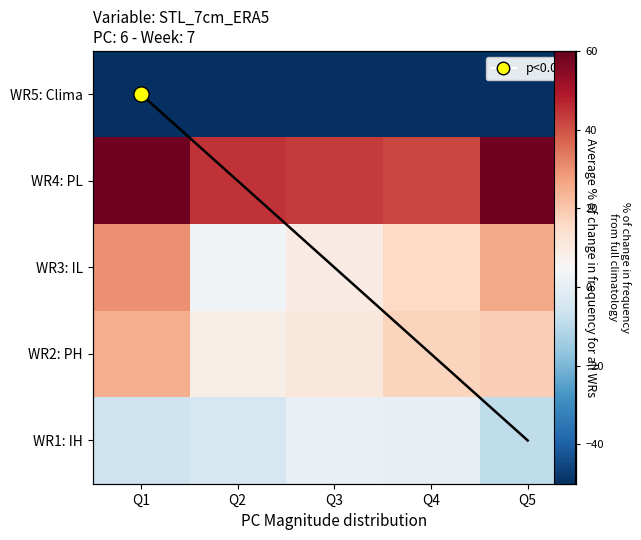

What is the sum of all trend_line values?

10.0